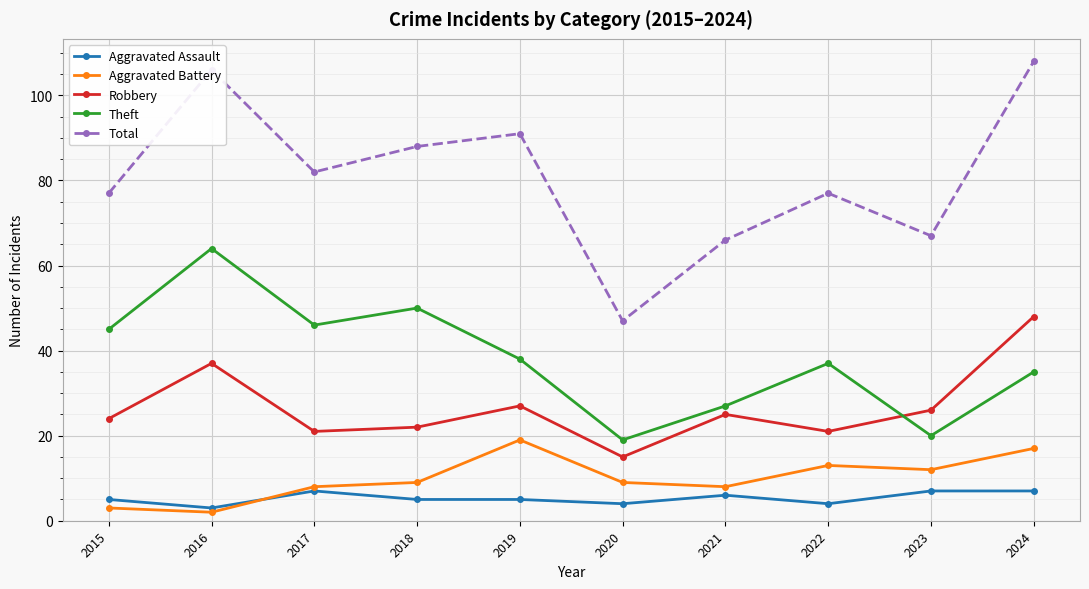

Is it true that Aggravated Assault equals 6 at 2021?

True